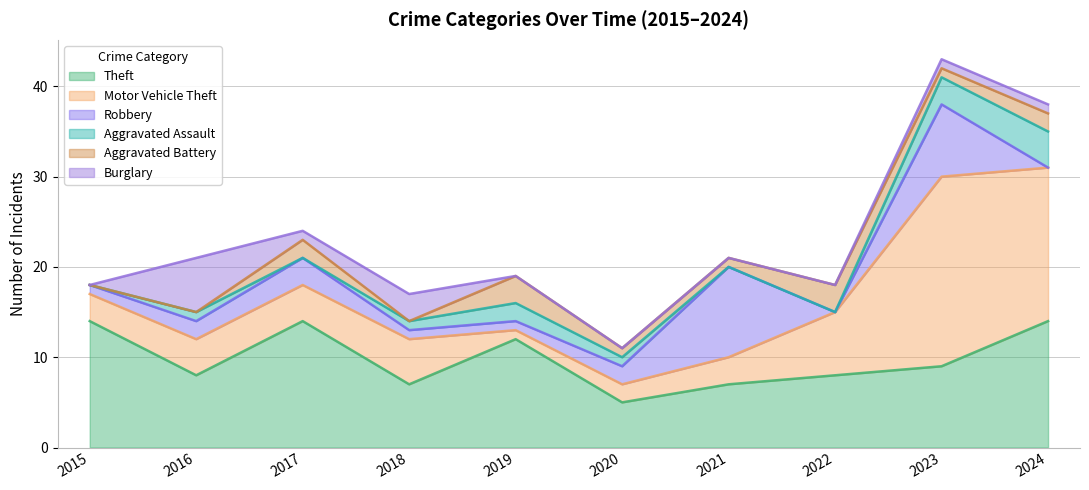

Which has a higher value, 2022 or 2019?

2019